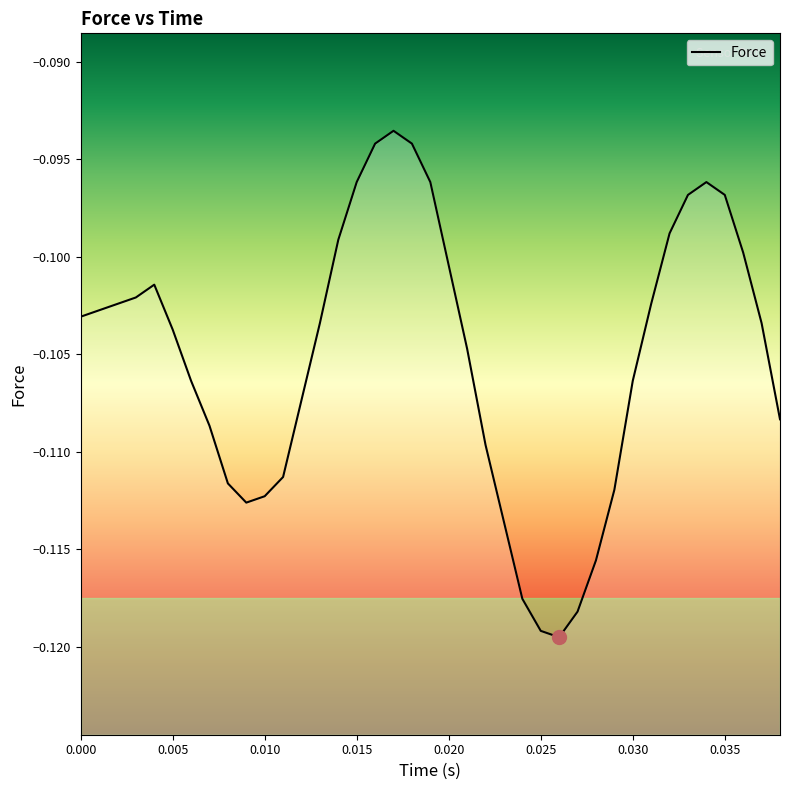

Does the chart have visible grid lines?

No